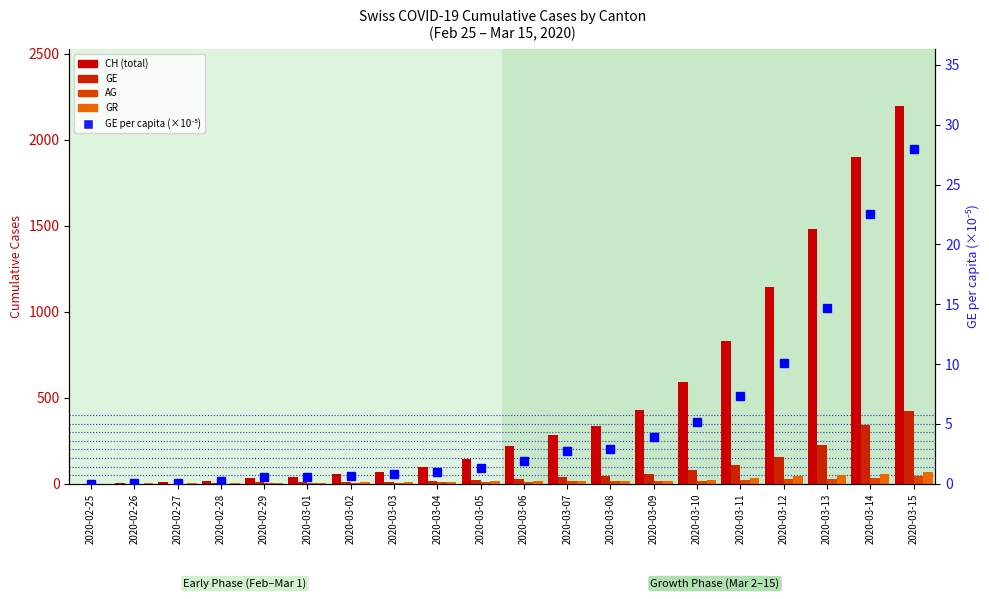

Which series changed the most between 2020-02-25 and 2020-03-03?

CH